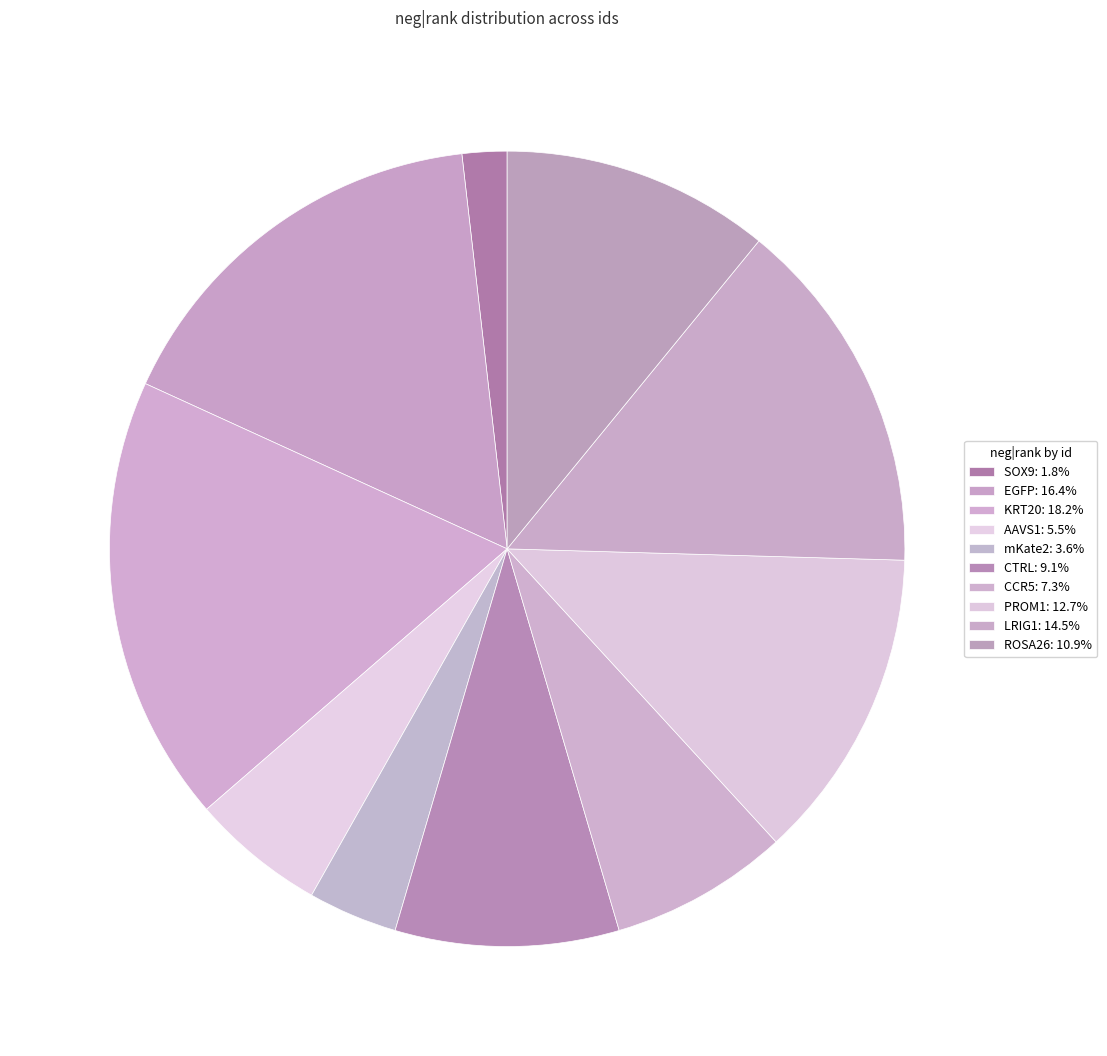

Which has a higher value, ROSA26 or EGFP?

EGFP